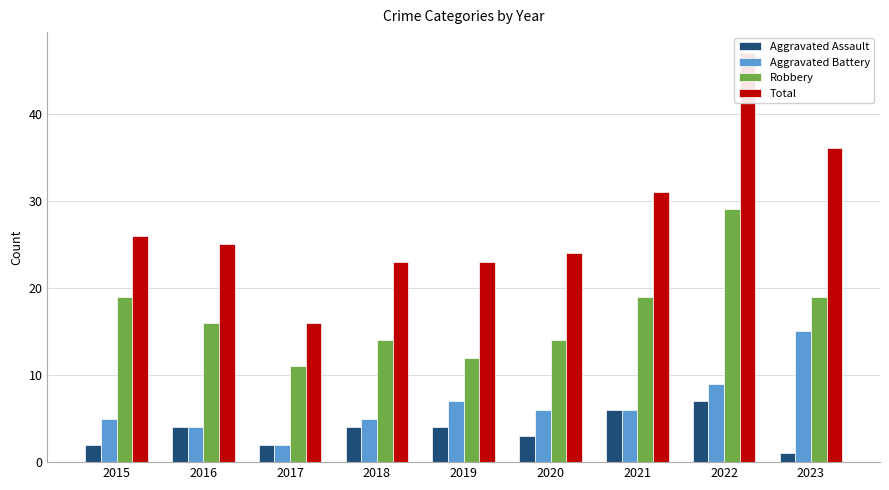

Reading left to right, list all the values displayed in this chart.

Aggravated Assault: 2015=2	2016=4	2017=2	2018=4	2019=4	2020=3	2021=6	2022=7	2023=1
Aggravated Battery: 2015=5	2016=4	2017=2	2018=5	2019=7	2020=6	2021=6	2022=9	2023=15
Robbery: 2015=19	2016=16	2017=11	2018=14	2019=12	2020=14	2021=19	2022=29	2023=19
Total: 2015=26	2016=25	2017=16	2018=23	2019=23	2020=24	2021=31	2022=47	2023=36